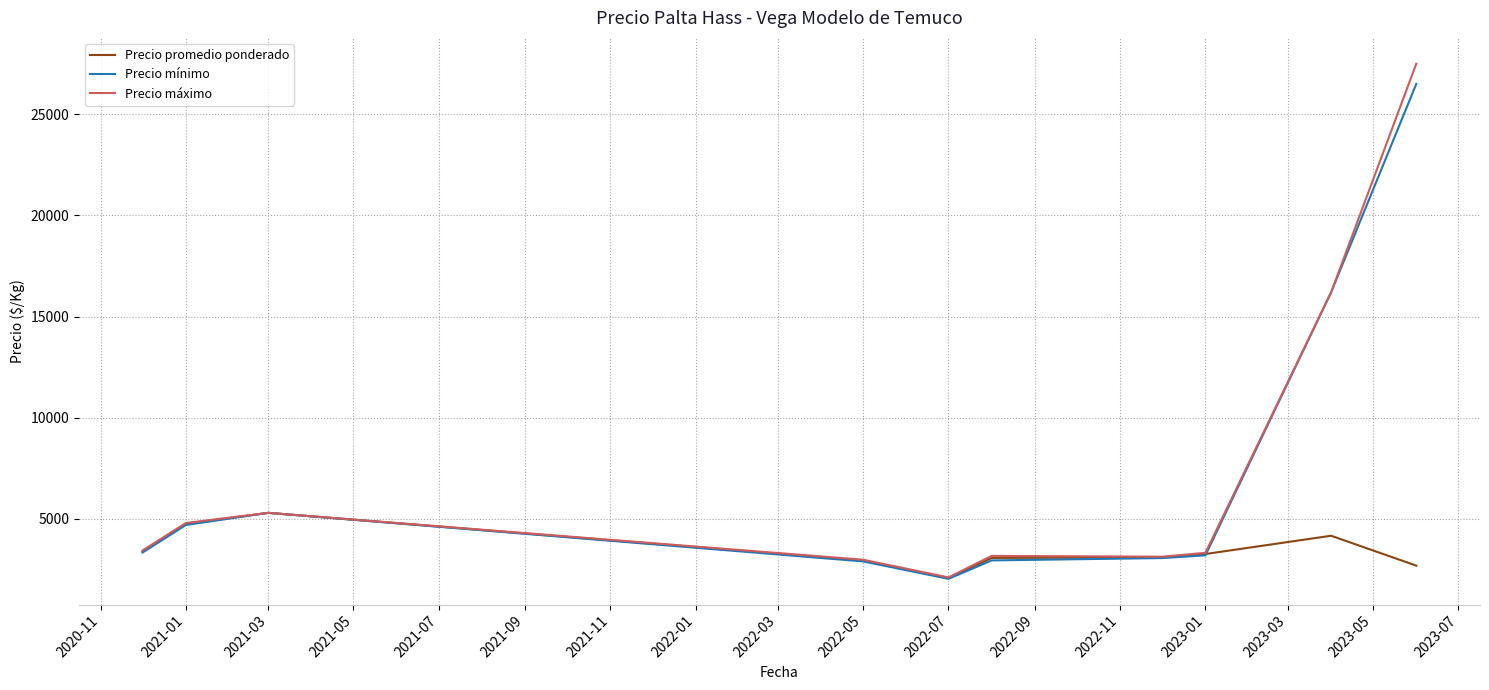

What is the minimum value shown in the chart?

2040.0